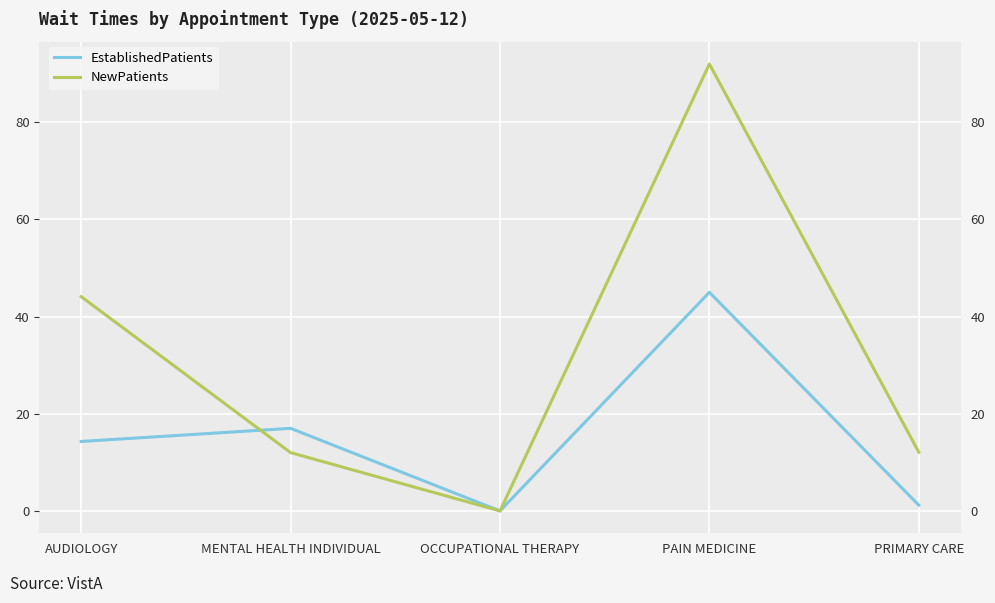

What is the approximate value of EstablishedPatients at MENTAL HEALTH INDIVIDUAL?

17.0